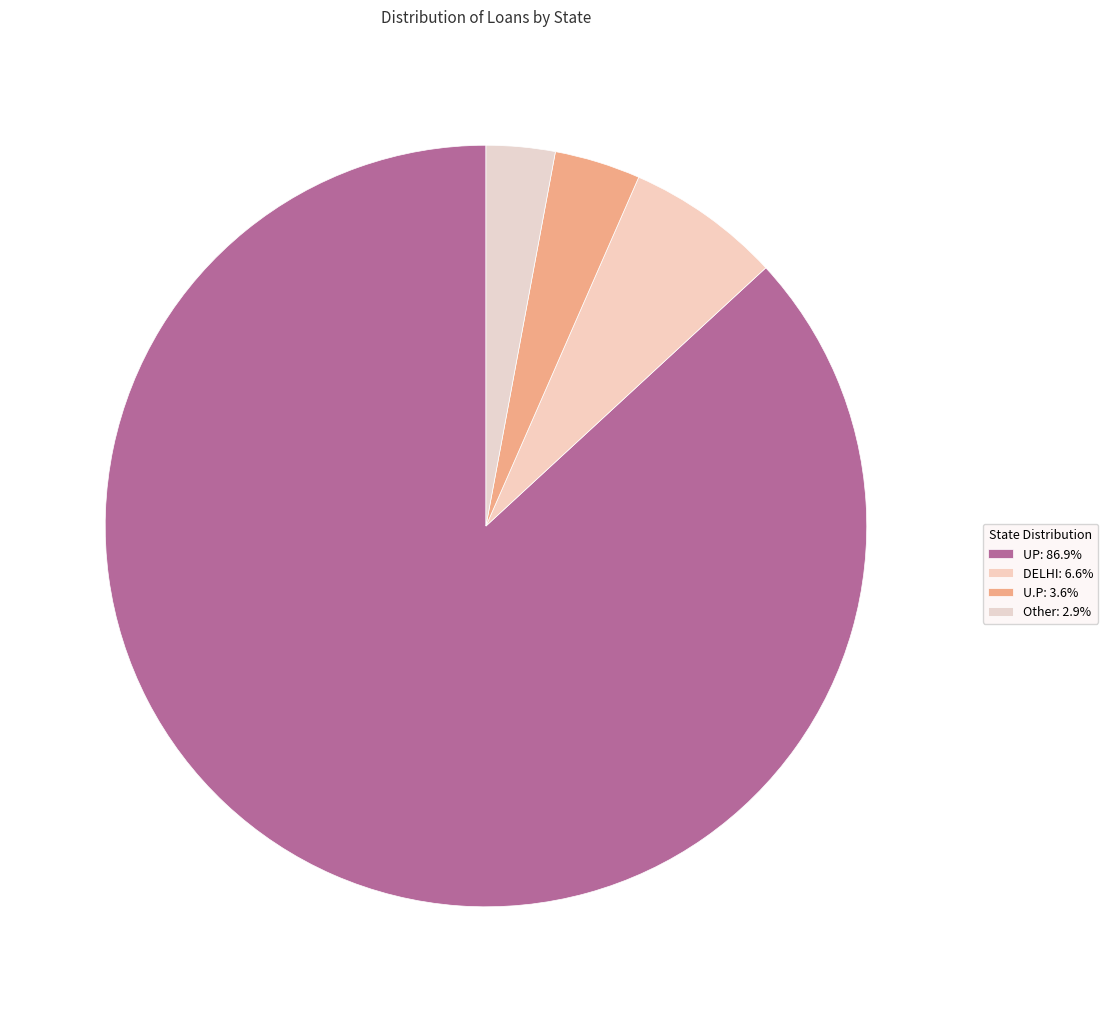

True or false: Other accounts for 17% of the total.

False